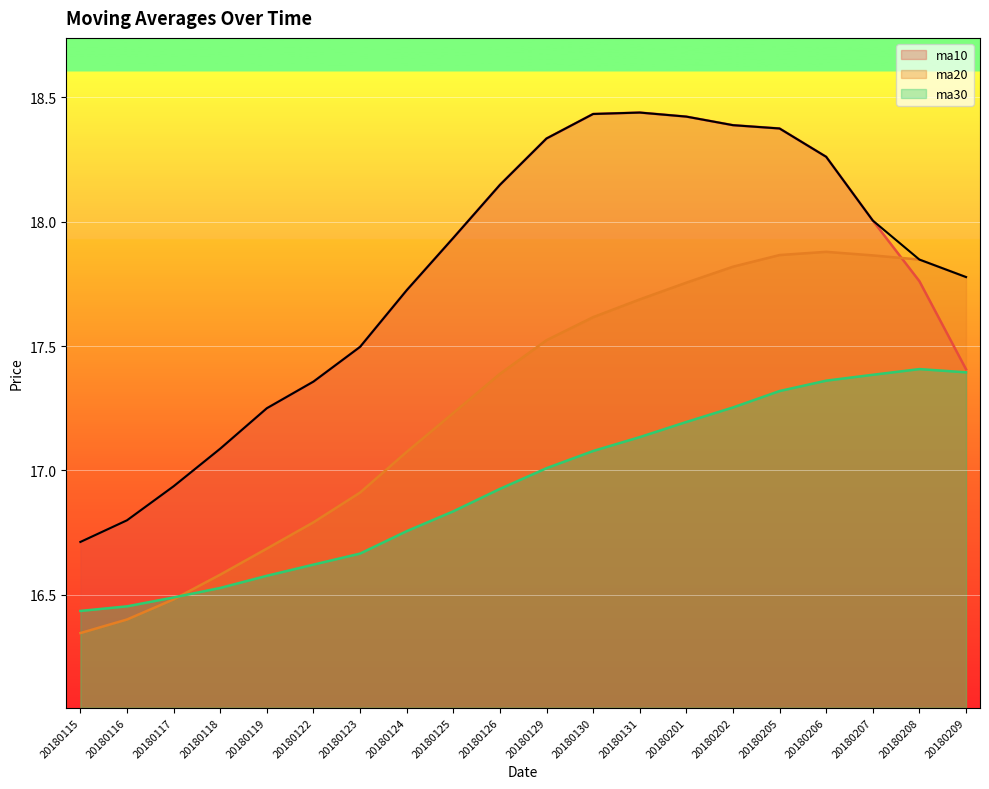

At which label is ma30 closest to 16?

20180115